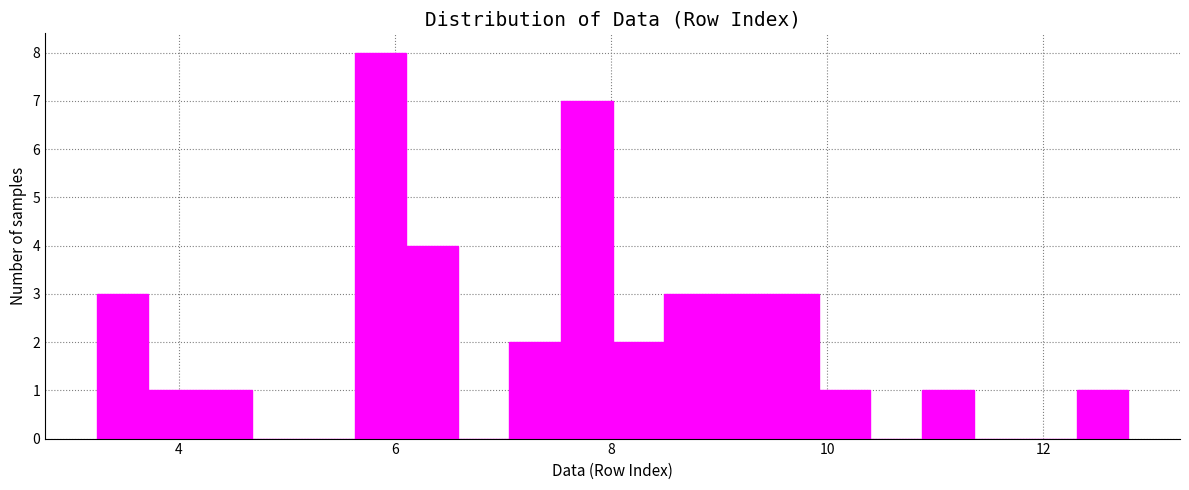

Around what value on the x-axis is the tallest bar? Give the approximate position of its centre, as read against the axis.

5.8